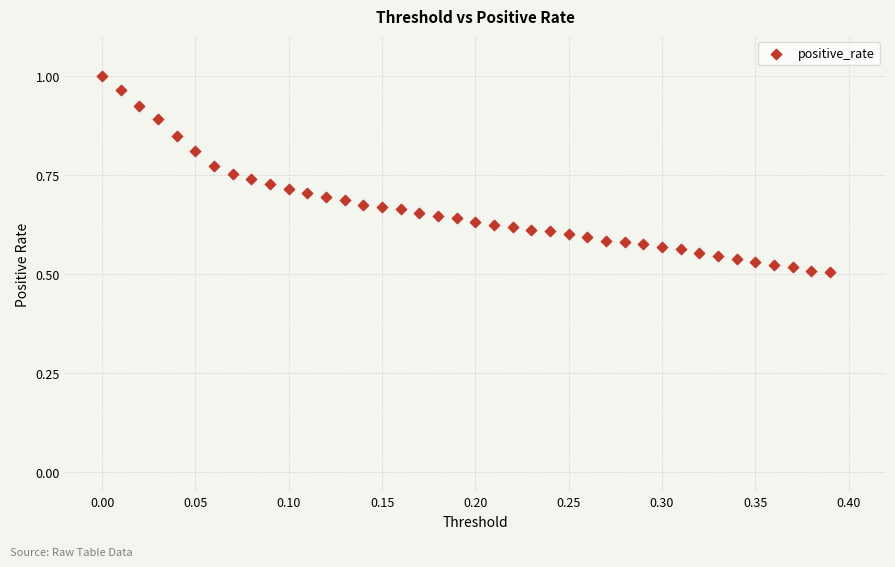

What is the range of X values (max minus min)?

0.4